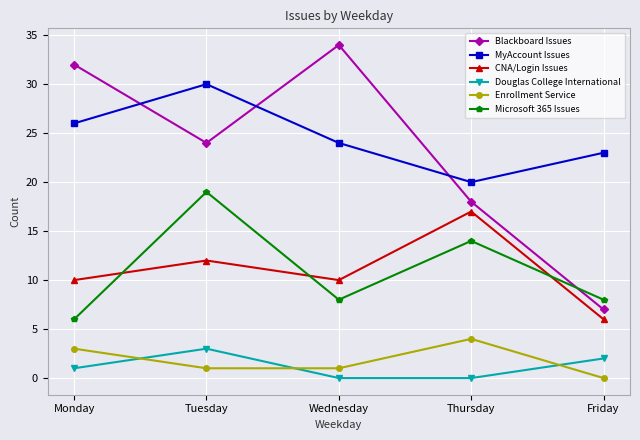

What is the sum of all Enrollment Service values?

9